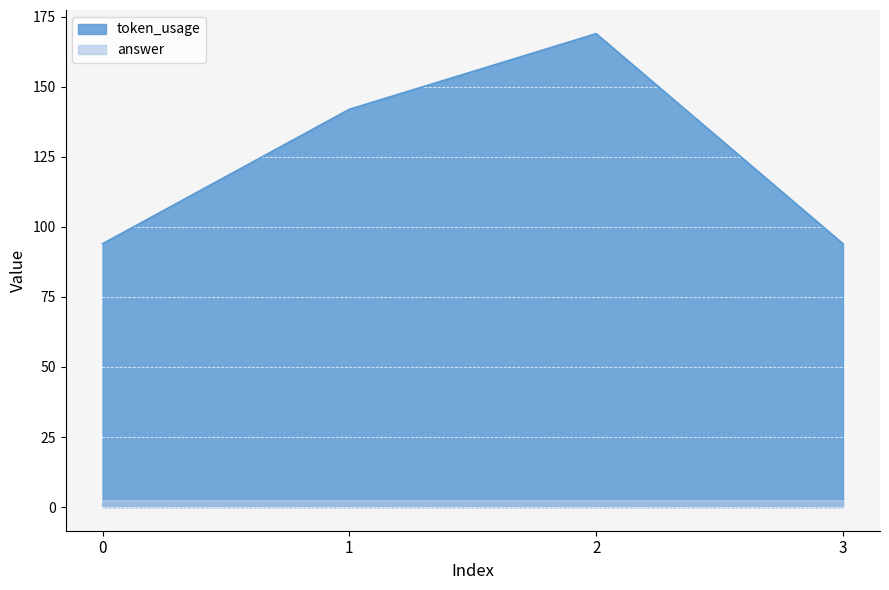

Does the chart display data point markers on the line(s)?

No